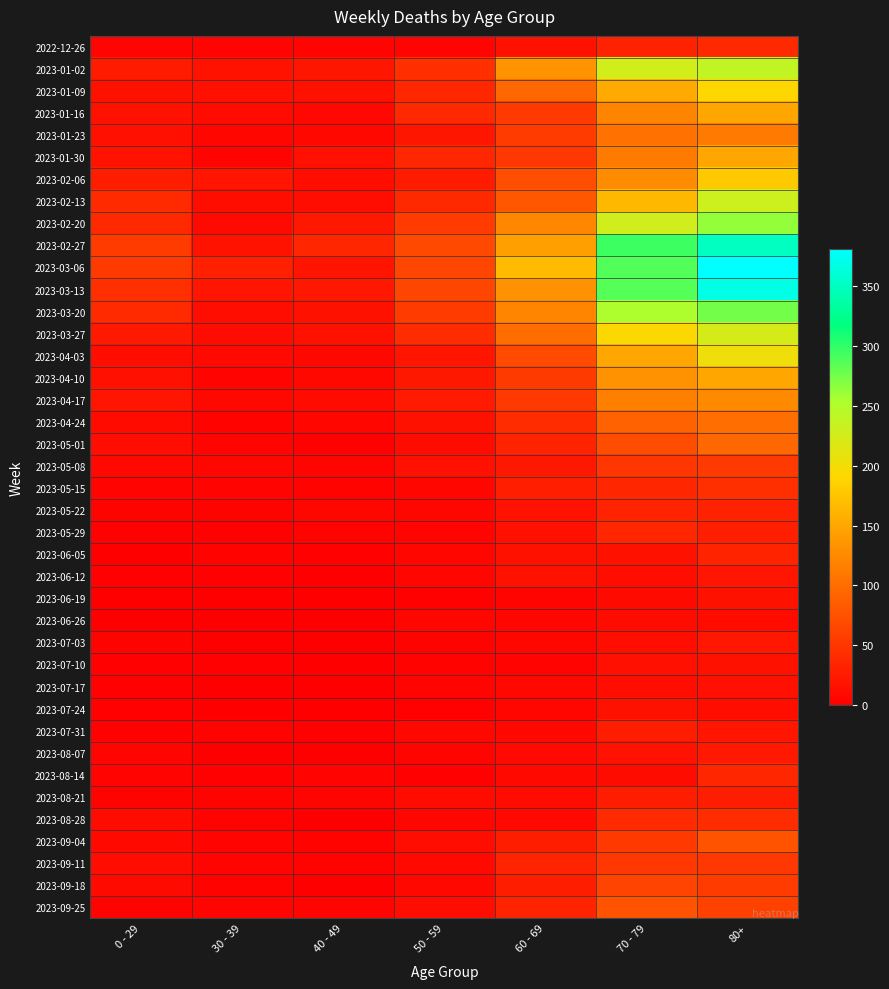

Between 80+ and 40 - 49, which is larger?

80+